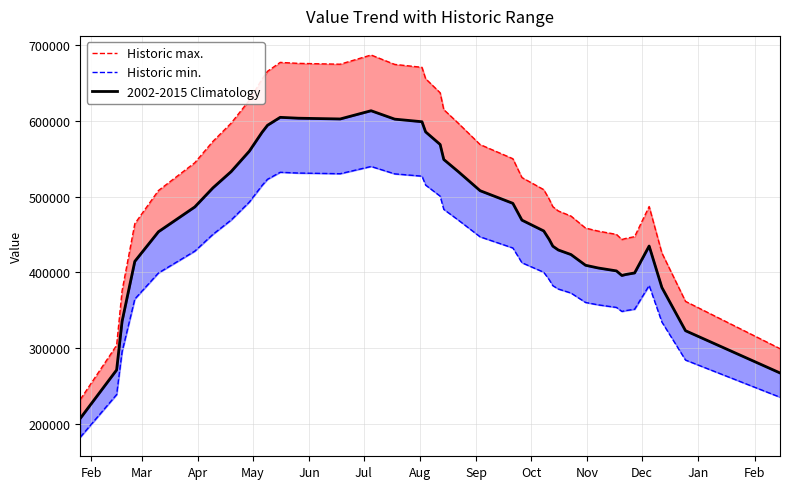

Is it true that Historic max. equals 175838.3 at 39?

False